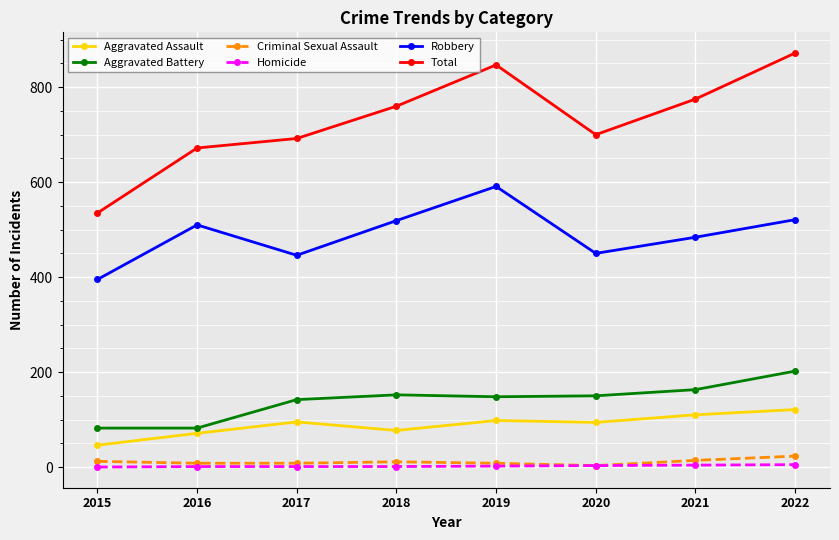

The Robbery series shows 446 at 2017. True or false?

True